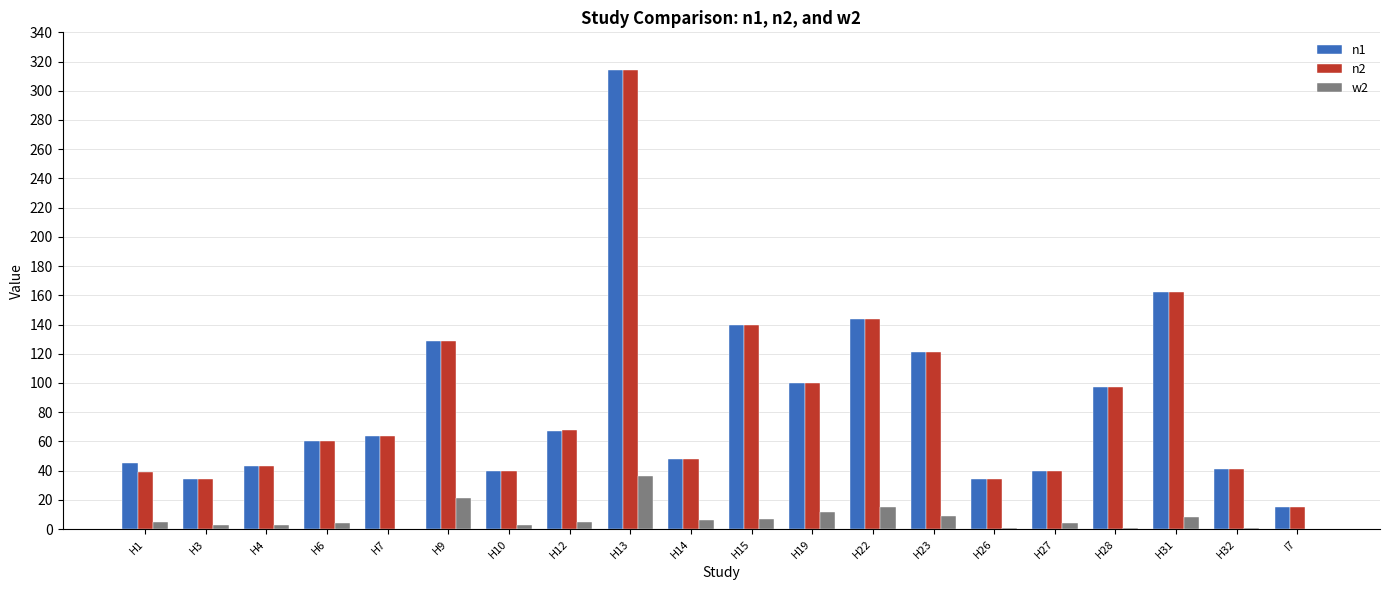

At which category is the sum across all series the highest?

H13